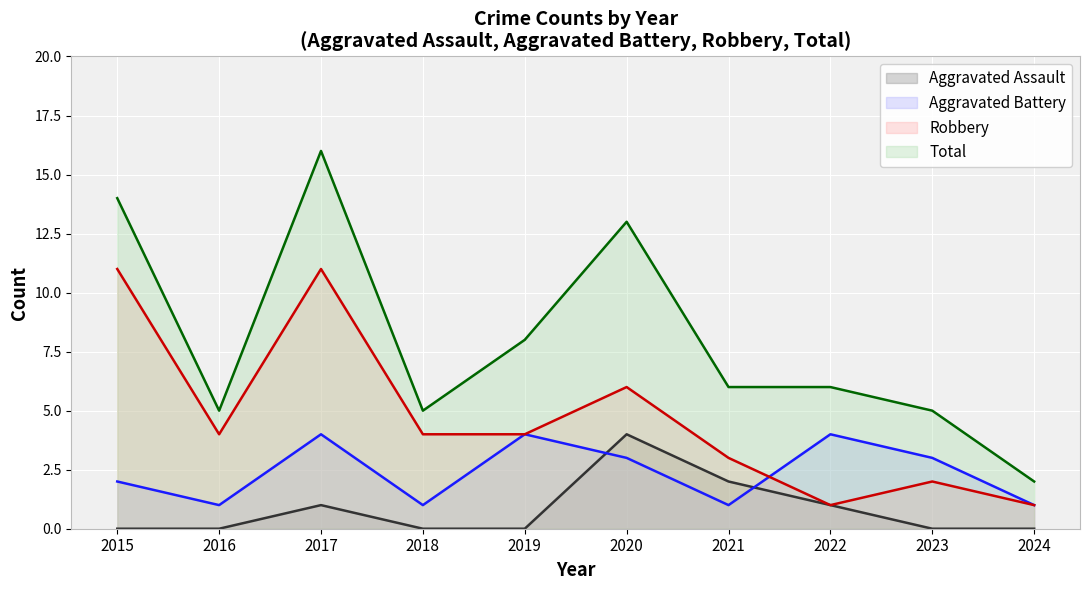

Where is Aggravated Battery nearest to the value 2?

2015